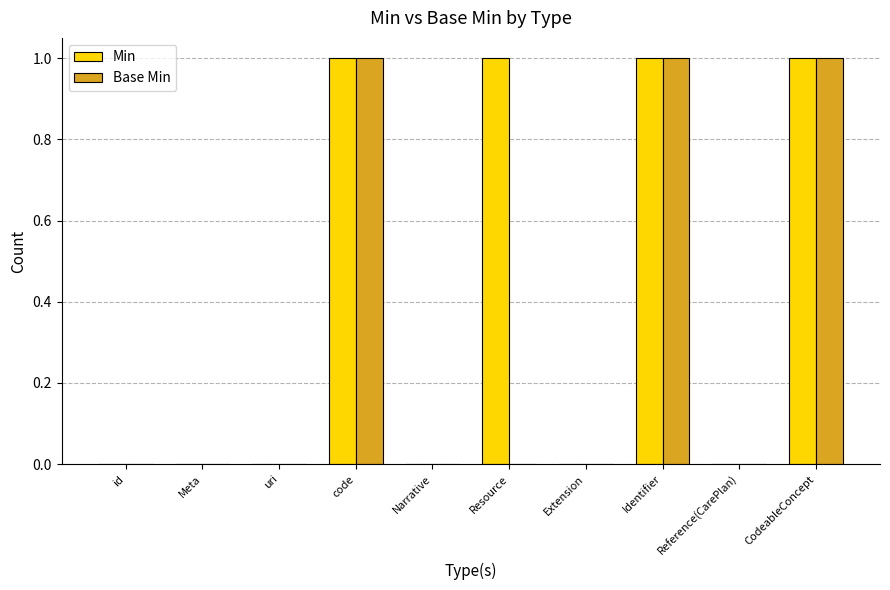

What is the sum of all Min values?

4